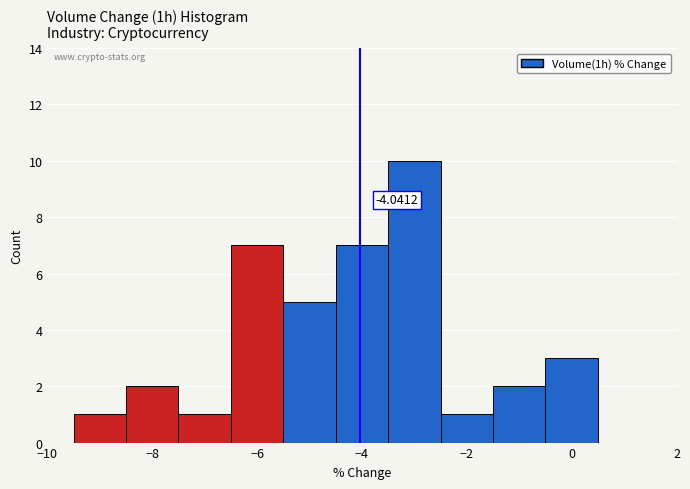

Which range on the x-axis has the tallest bar?

-3.5 to -2.5